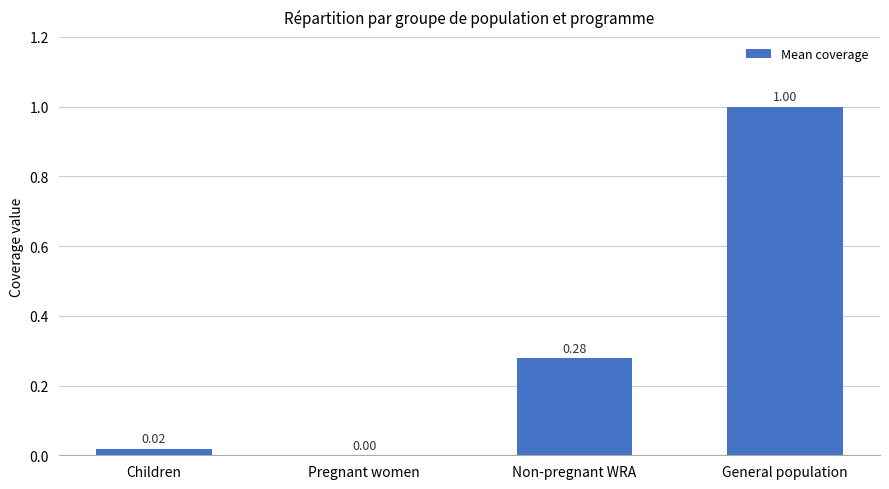

Which category has the highest value across all series?

General population